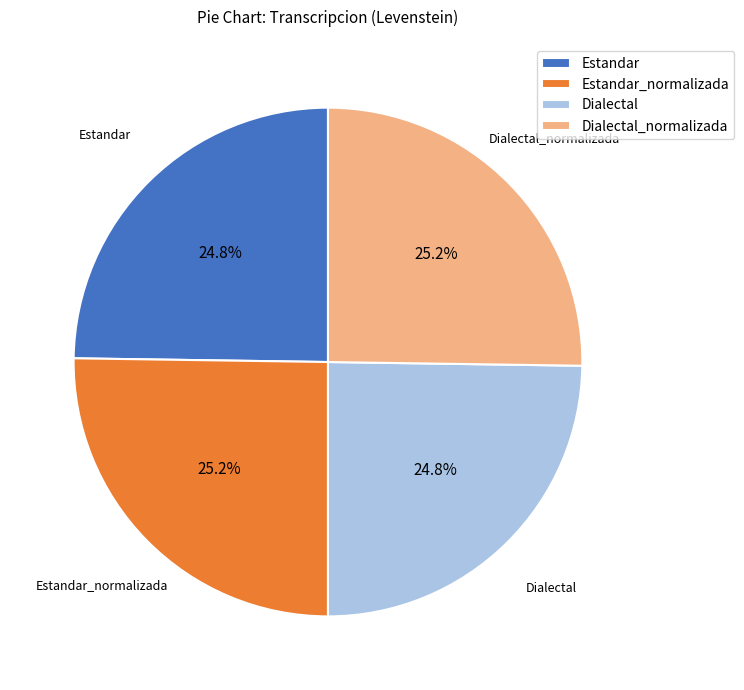

Is Dialectal_normalizada the majority of the pie?

No